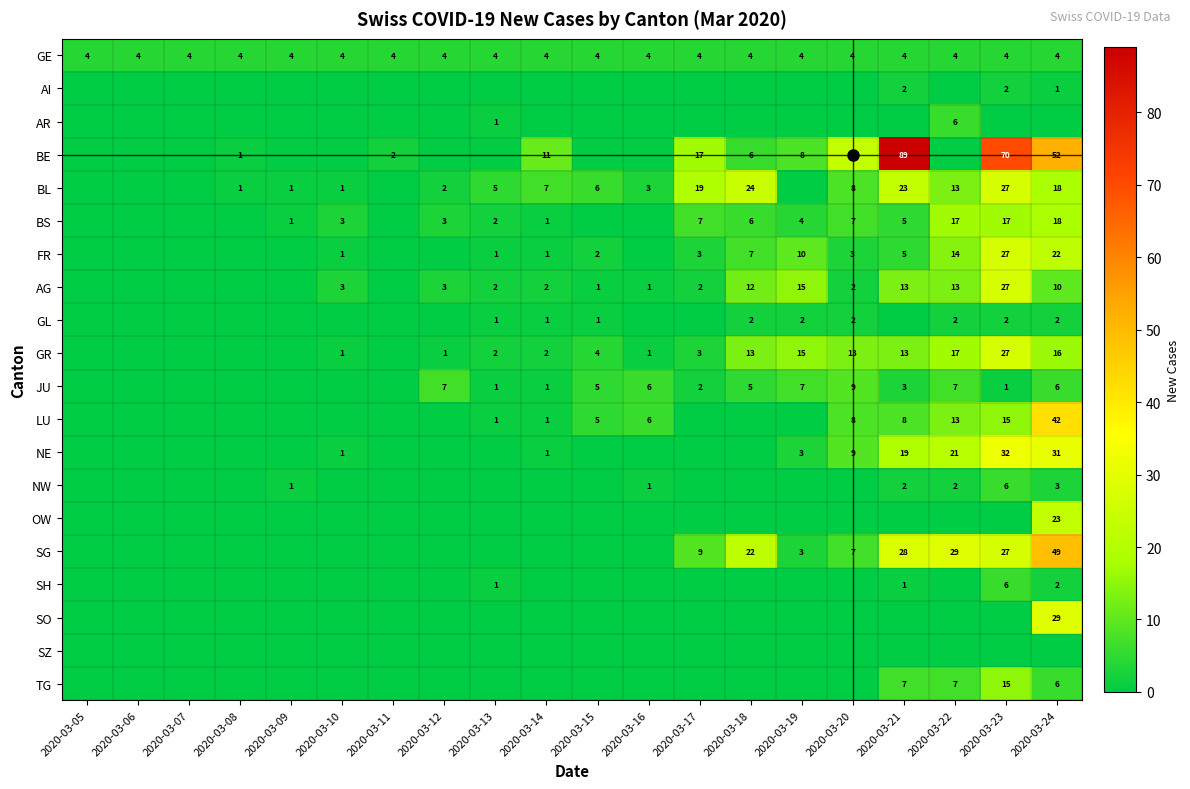

What is the spread (max minus min) of values at 2020-03-06?

4